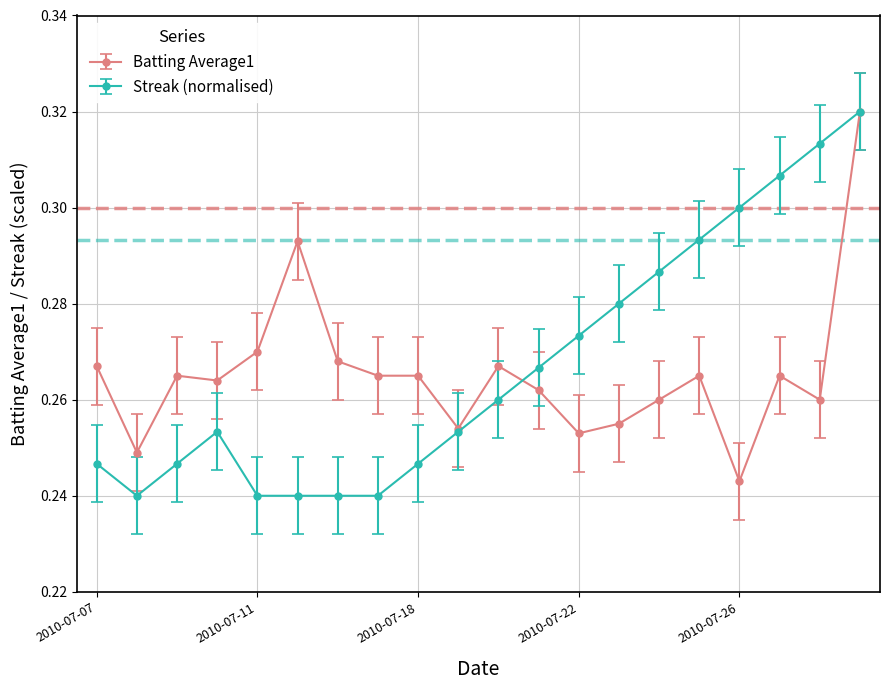

How many Streak (normalised) values are between 0 and 1?

20